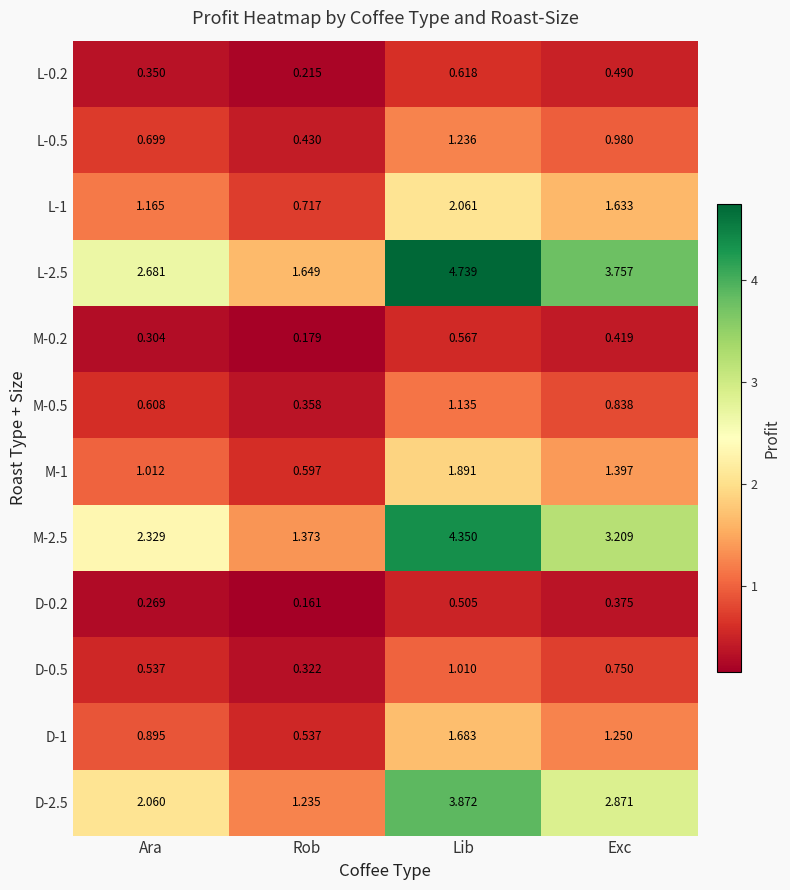

Rank the categories by M-0.2 value from highest to lowest.

Lib, Exc, Ara, Rob